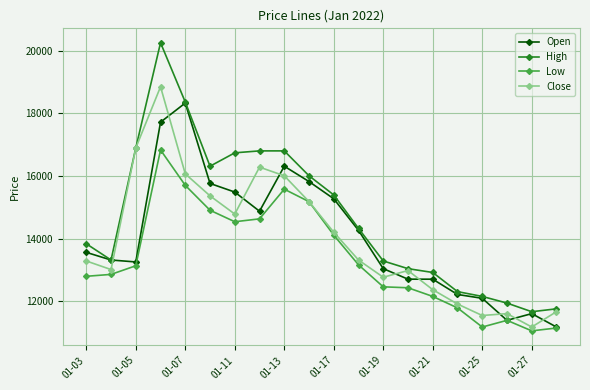

What is the sum of all High values?

294114